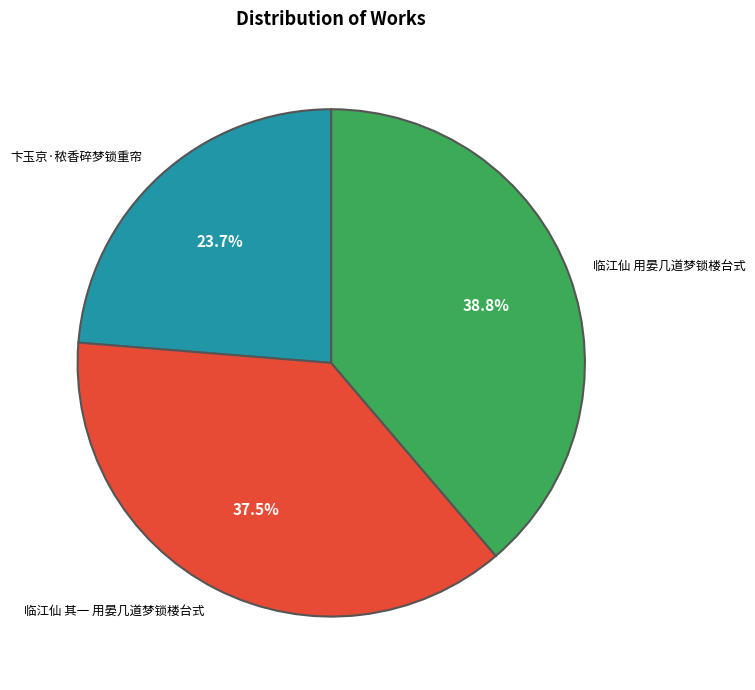

Is 临江仙 用晏几道梦锁楼台式 the majority of the pie?

No